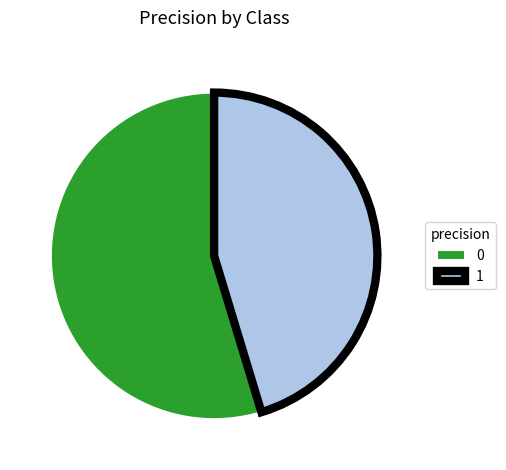

The 0 slice represents 55% of the pie. True or false?

True